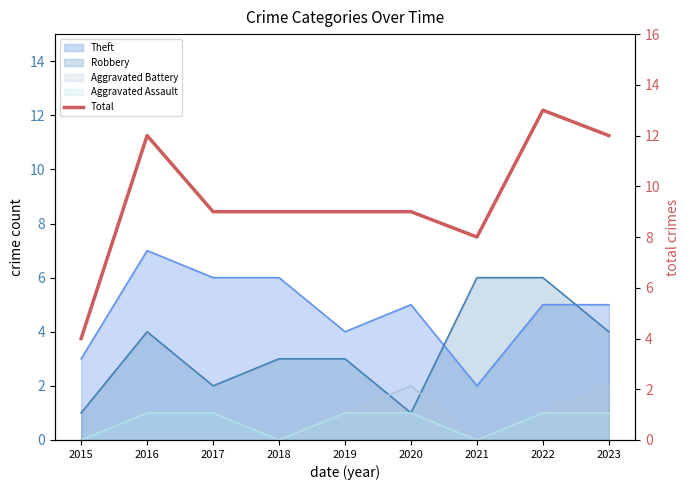

List the labels in order of value, largest first.

2022, 2016, 2023, 2017, 2018, 2019, 2020, 2021, 2015